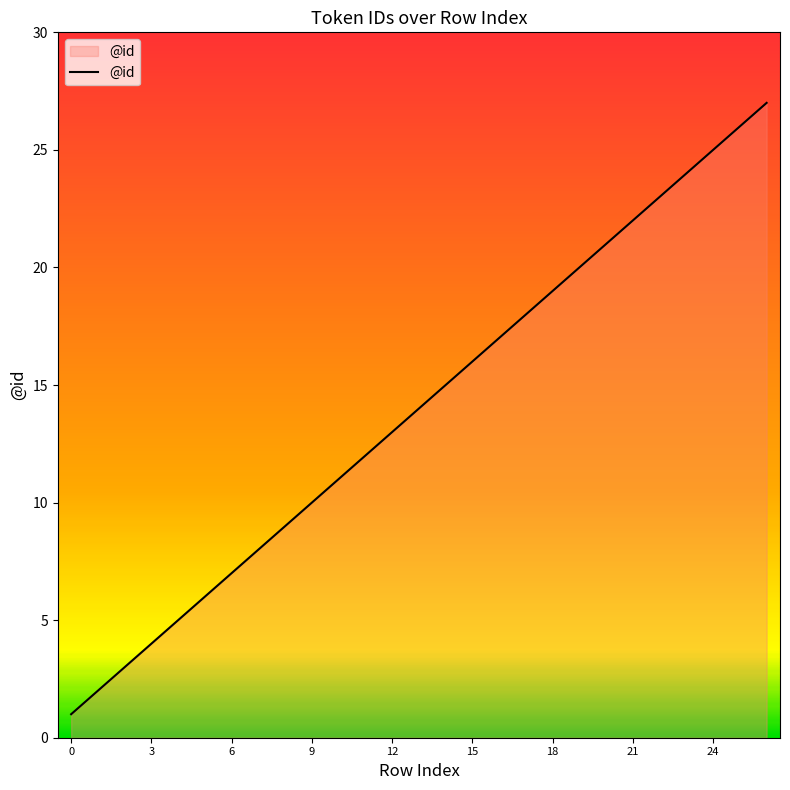

What is the difference between the maximum and minimum values?

26